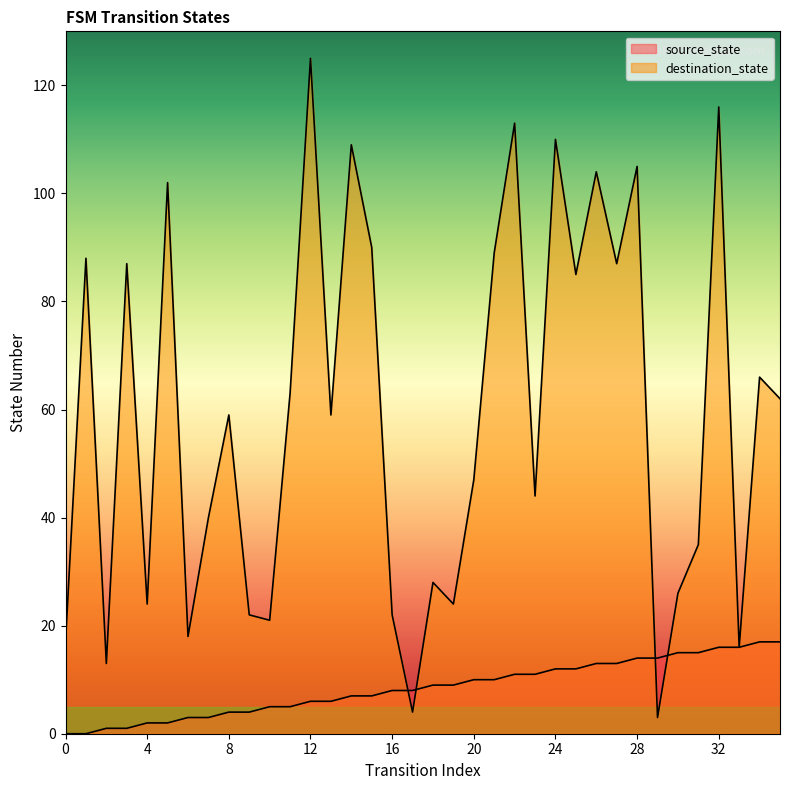

Reading left to right, transcribe all the data shown in this chart.

source_state: 0=0	1=0	2=1	3=1	4=2	5=2	6=3	7=3	8=4	9=4	10=5	11=5	12=6	13=6	14=7	15=7	16=8	17=8	18=9	19=9	20=10	21=10	22=11	23=11	24=12	25=12	26=13	27=13	28=14	29=14	30=15	31=15	32=16	33=16	34=17	35=17
destination_state: 0=17	1=88	2=13	3=87	4=24	5=102	6=18	7=40	8=59	9=22	10=21	11=63	12=125	13=59	14=109	15=90	16=22	17=4	18=28	19=24	20=47	21=89	22=113	23=44	24=110	25=85	26=104	27=87	28=105	29=3	30=26	31=35	32=116	33=16	34=66	35=62